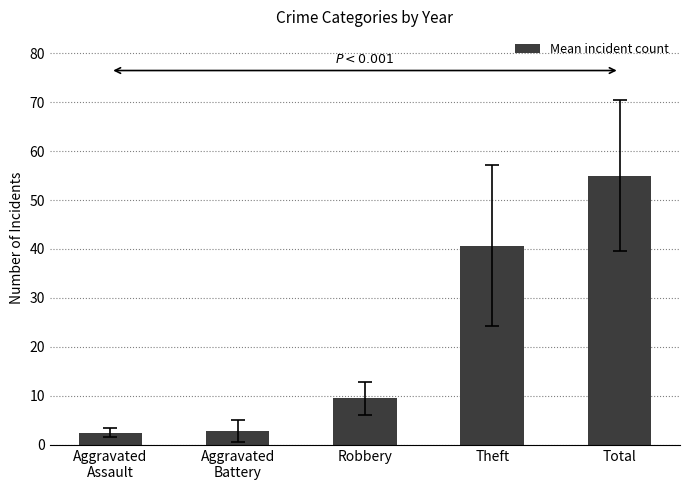

Reading left to right, what are all the values shown in this chart?

2.5	2.9	9.5	40.6	55.0